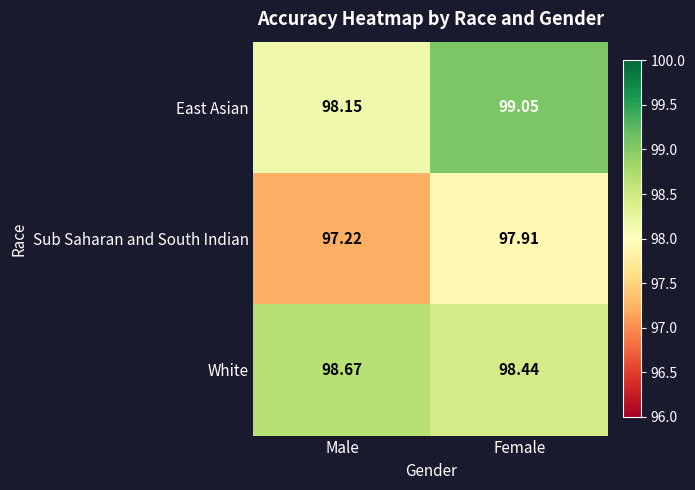

Which series has the largest range (max minus min)?

East Asian